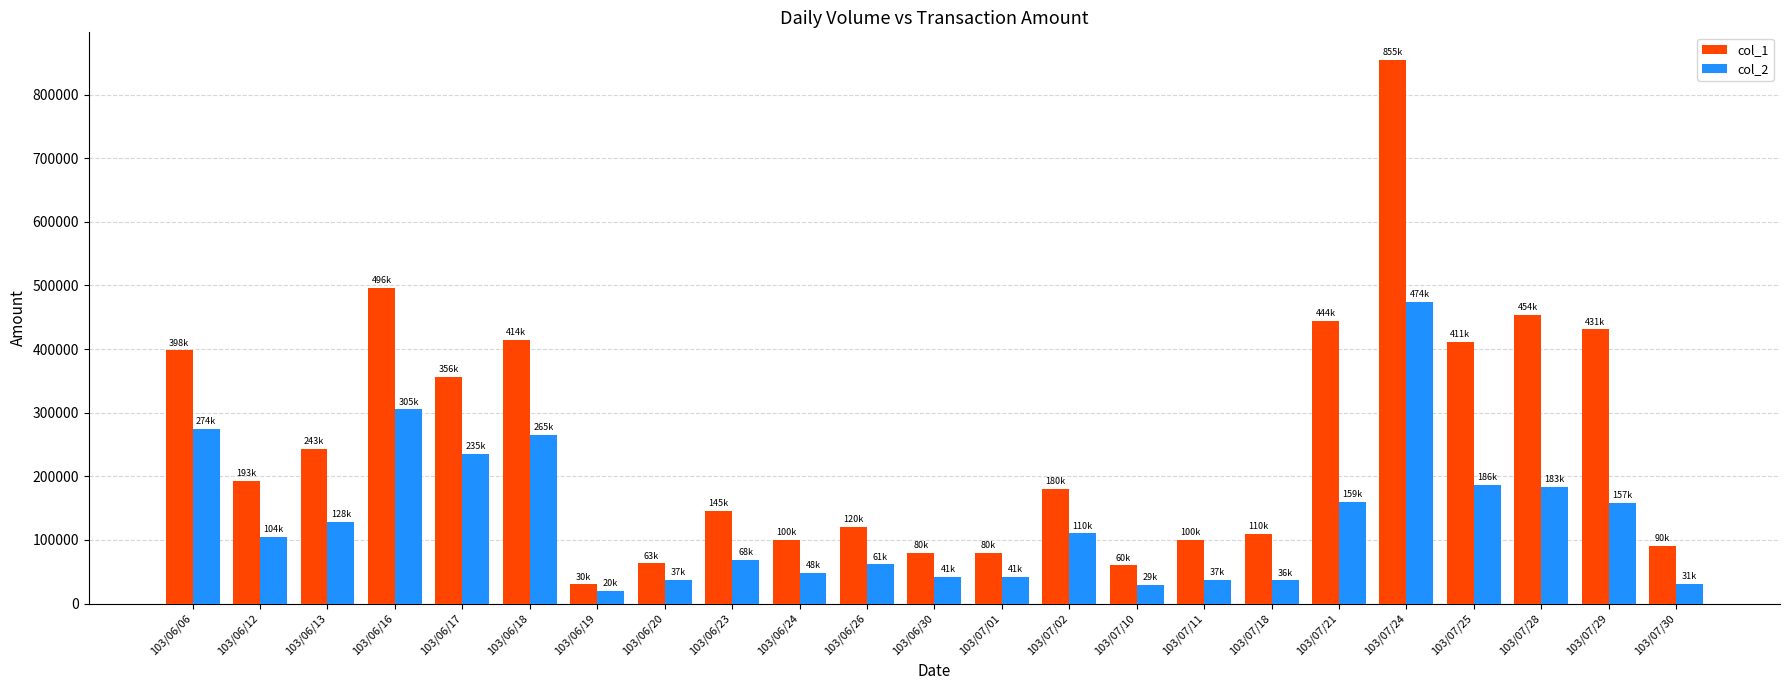

What position from the right is 103/07/02?

10